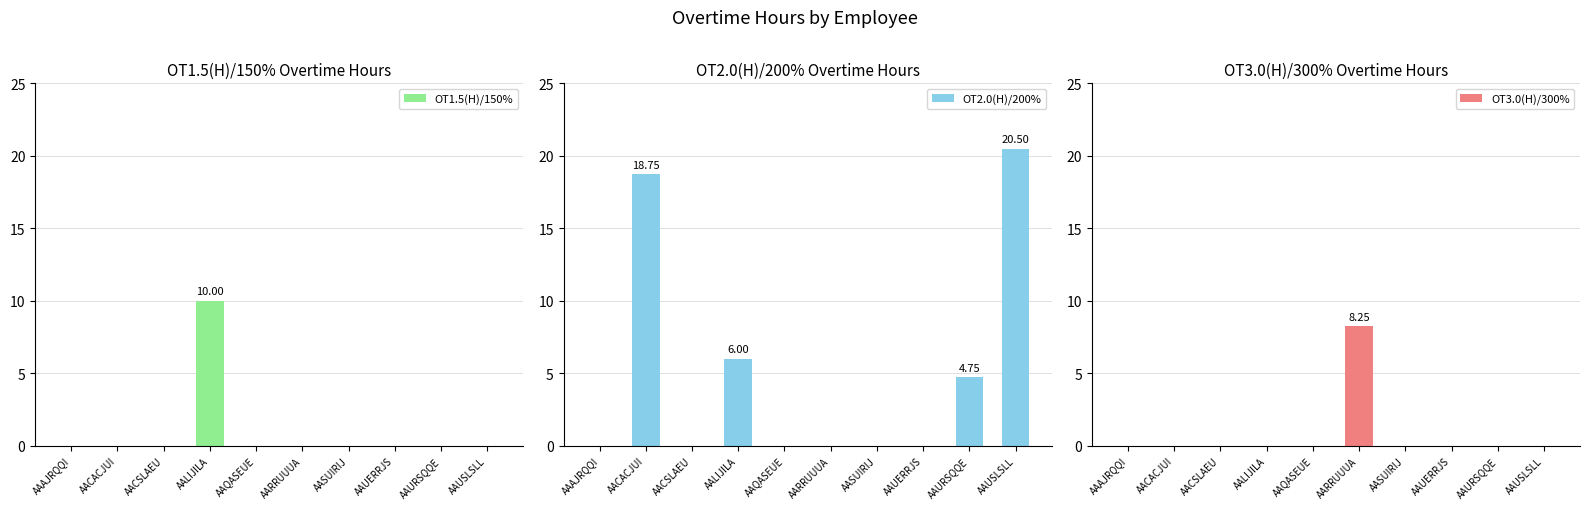

At how many categories does at least one series exceed 9?

3